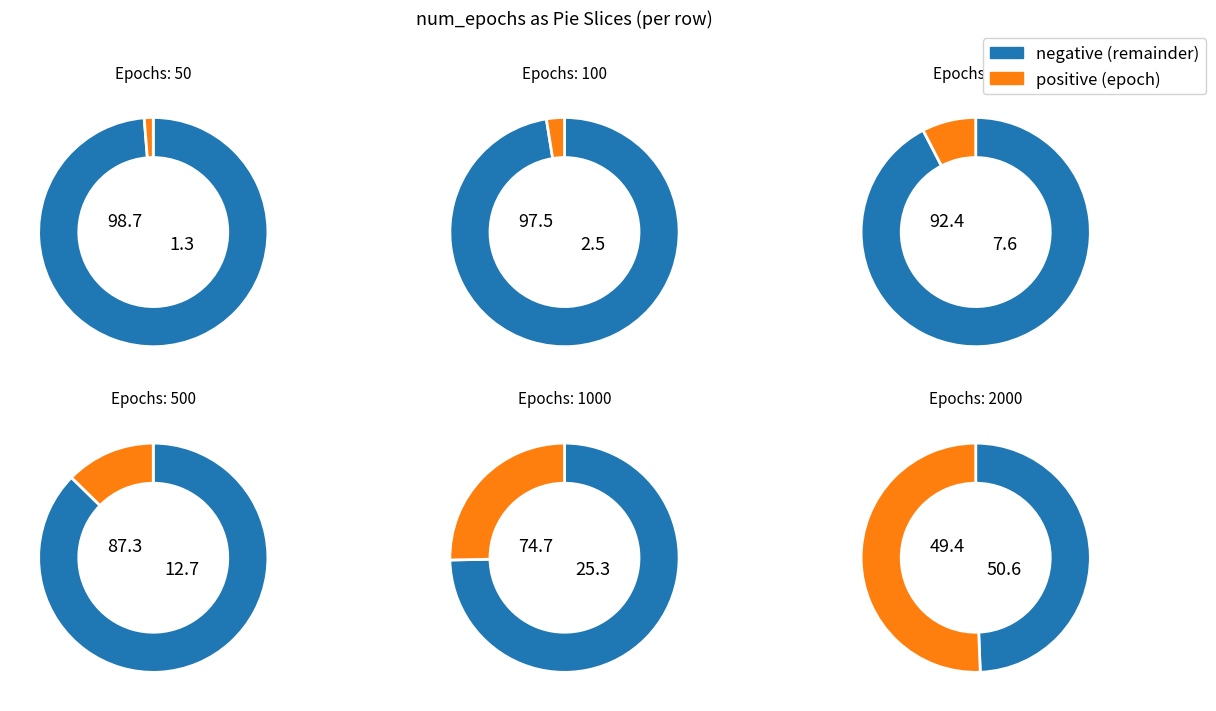

How many slices are in this pie chart?

6